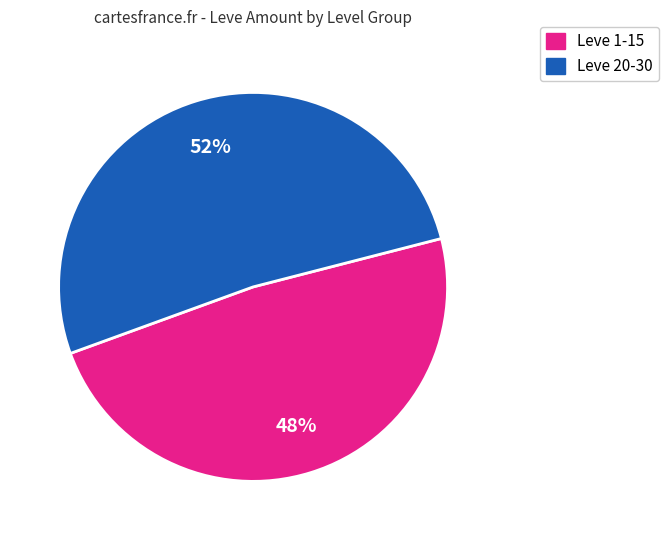

Does any single category account for the majority?

Yes